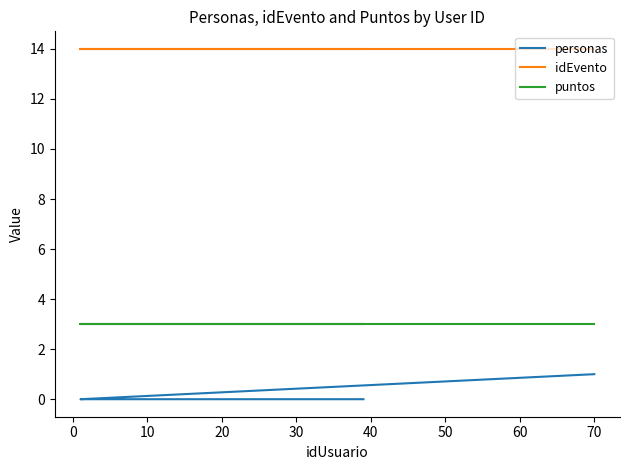

What is the minimum value for puntos?

3